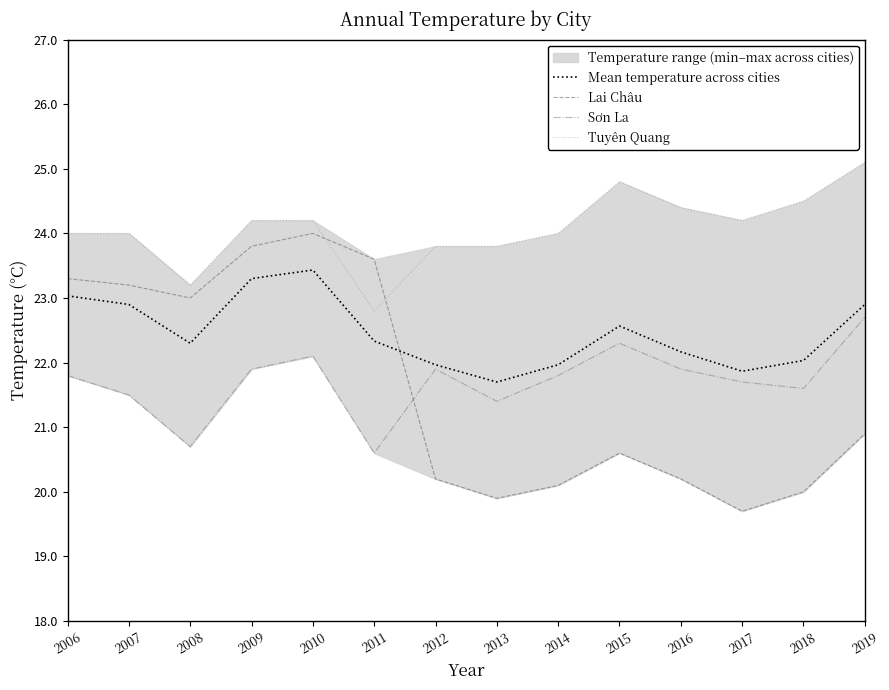

Which category has the lowest value across all series?

2017